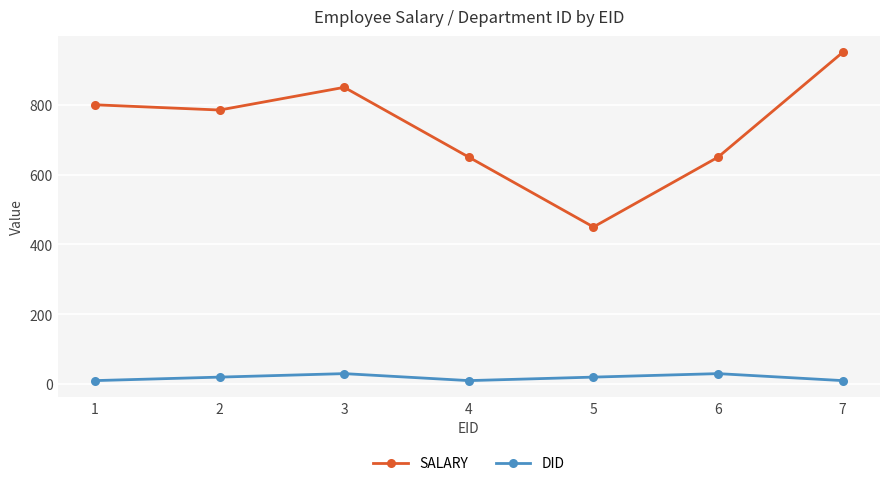

Reading left to right, list all the values displayed in this chart.

SALARY: 1=800	2=785	3=850	4=650	5=450	6=650	7=950
DID: 1=10	2=20	3=30	4=10	5=20	6=30	7=10